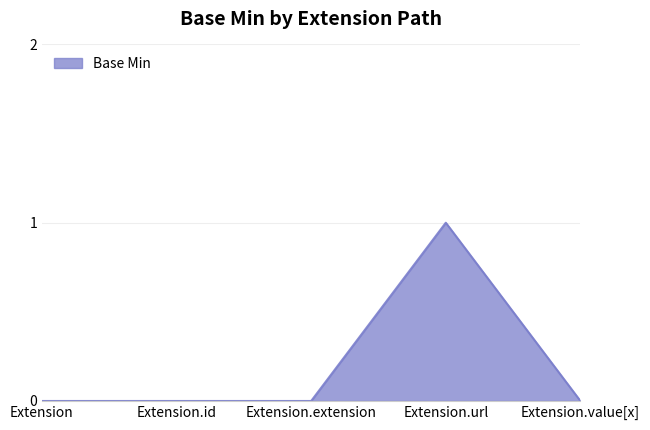

Reading left to right, list all the values displayed in this chart.

Extension=0	Extension.id=0	Extension.extension=0	Extension.url=1	Extension.value[x]=0